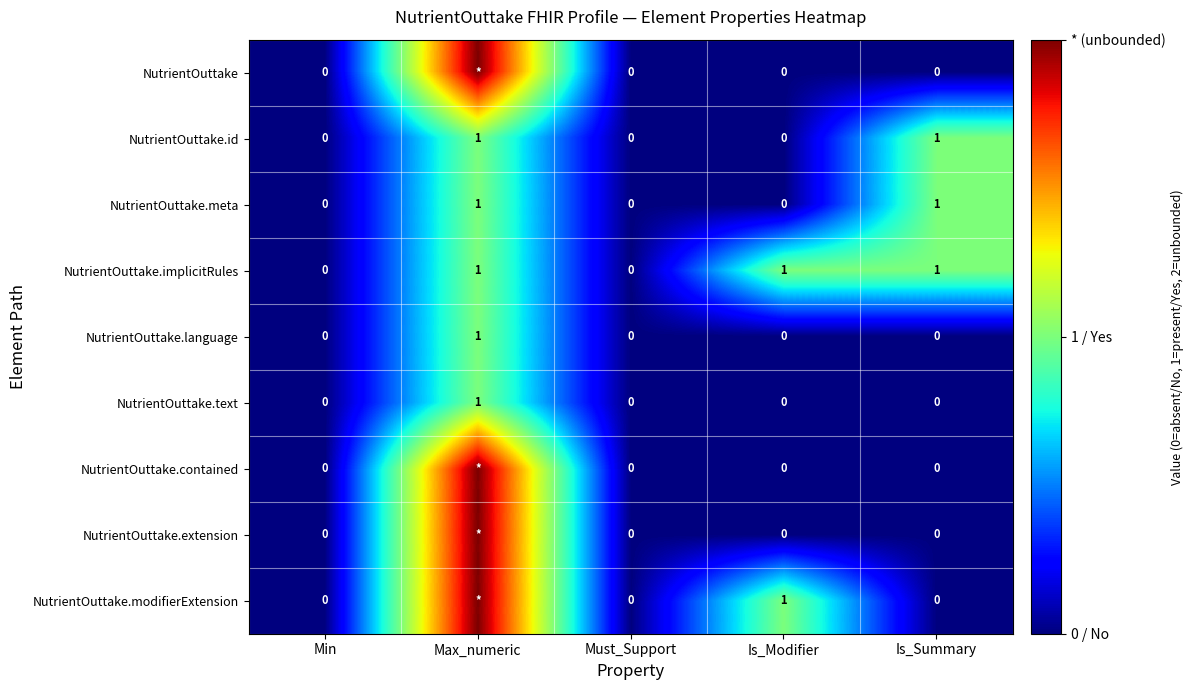

At which label does NutrientOuttake.language reach its peak?

Max_numeric